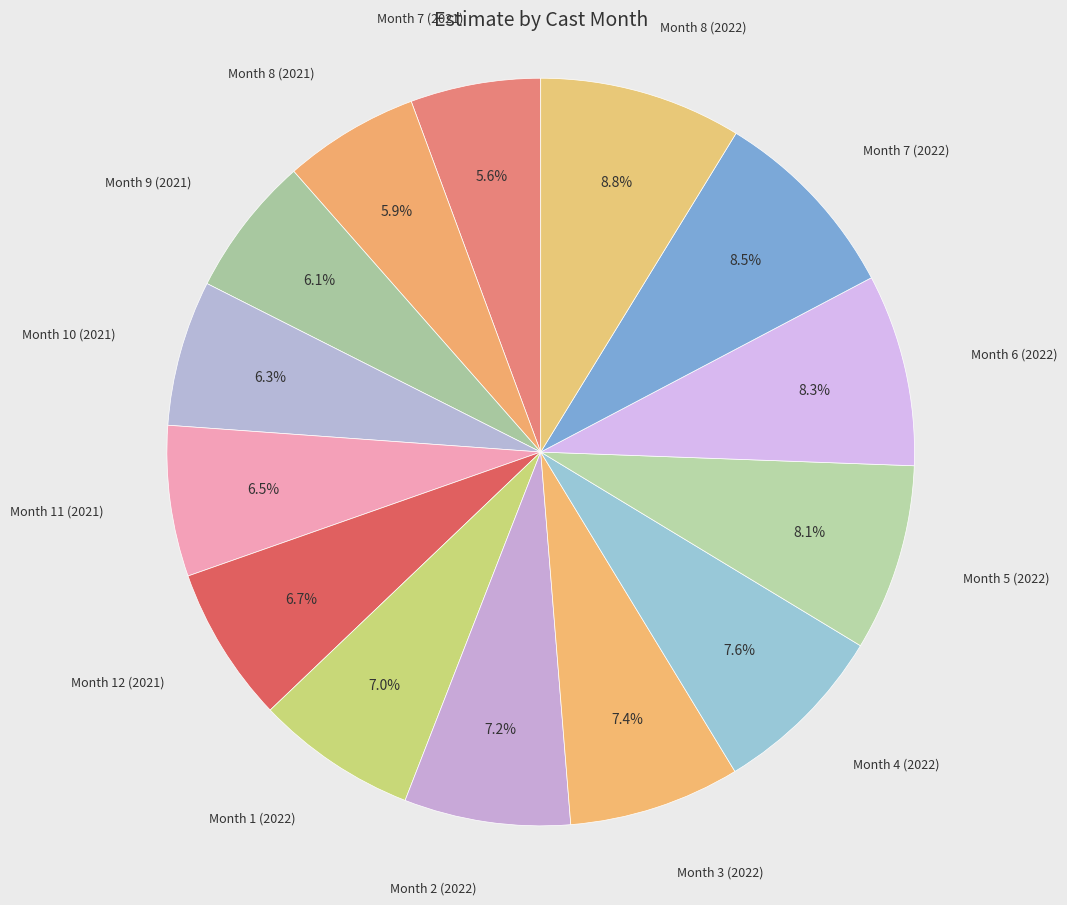

Count the number of slices in the pie.

14